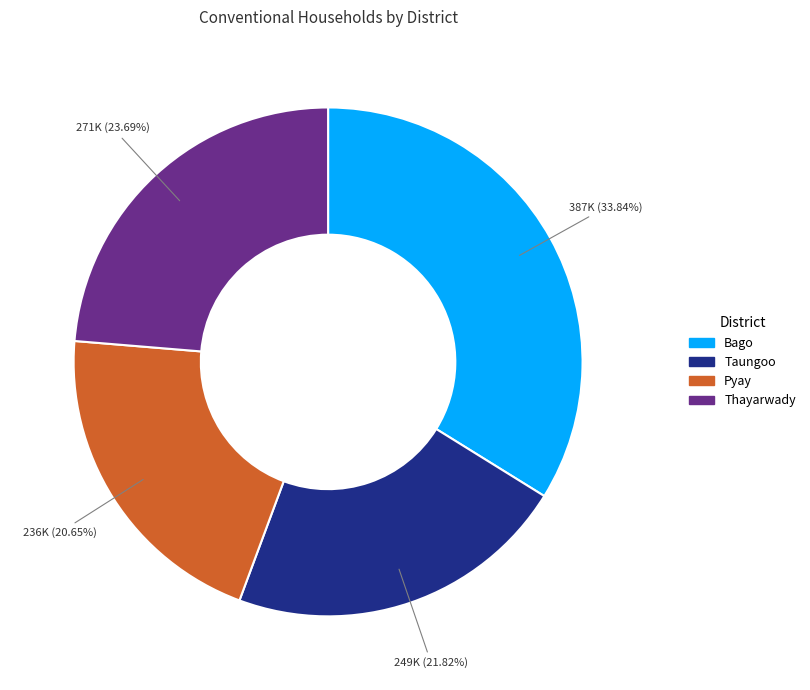

What is the smallest slice in the pie chart?

Pyay